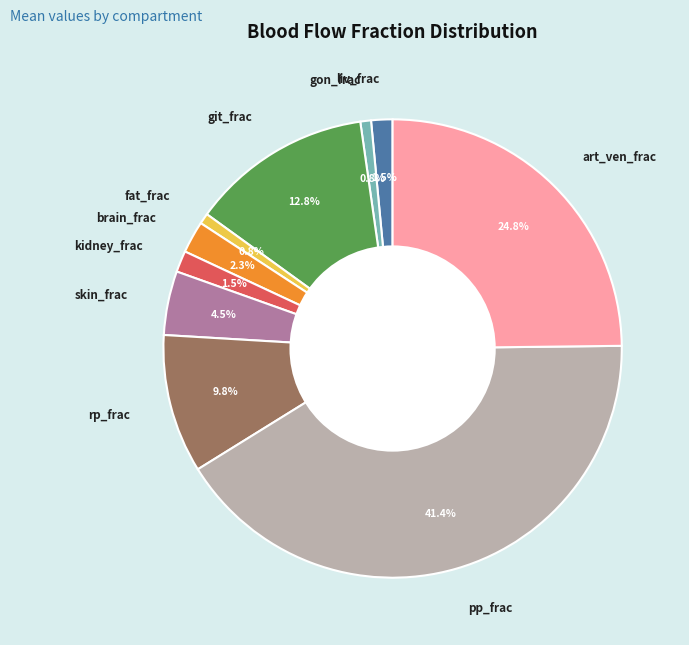

What portion of the pie excludes fat_frac?

99.2%